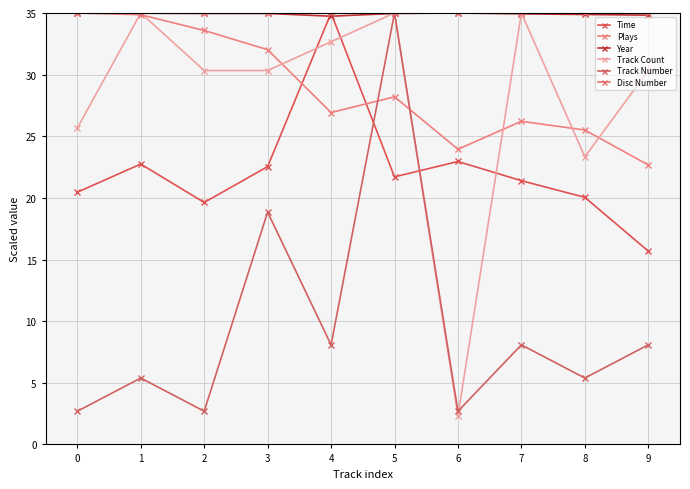

How many times do Year and Track Count cross each other?

6